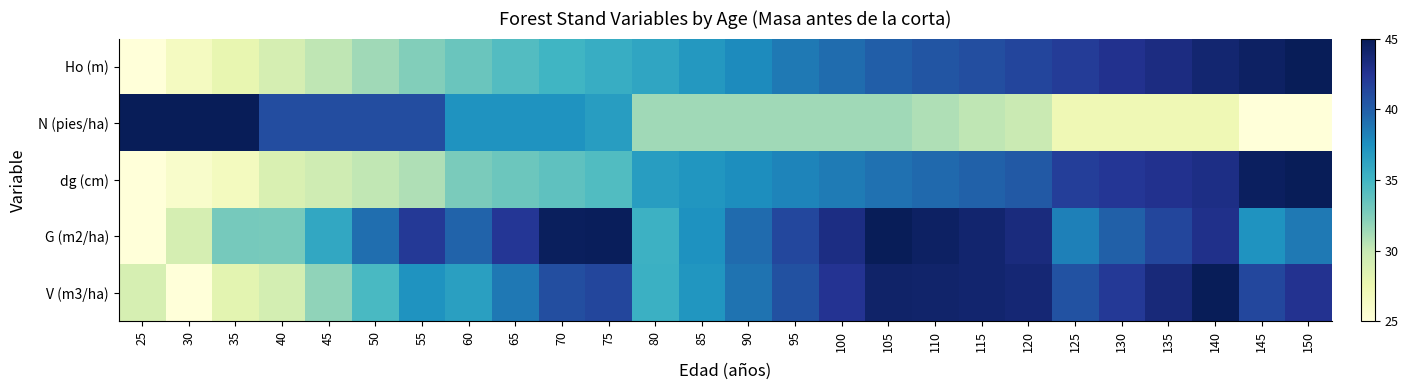

Reading left to right, extract all data points from this chart.

Ho (m): 25=25.0	30=26.5	35=27.9	40=29.1	45=30.3	50=31.4	55=32.3	60=33.3	65=34.3	70=35.1	75=35.6	80=36.2	85=37.0	90=37.8	95=38.6	100=39.3	105=40.0	110=40.5	115=40.9	120=41.5	125=42.0	130=42.7	135=43.2	140=43.9	145=44.5	150=45.0
N (pies/ha): 25=45.0	30=45.0	35=45.0	40=41.0	45=41.0	50=41.0	55=41.0	60=37.3	65=37.3	70=37.3	75=36.7	80=31.3	85=31.3	90=31.3	95=31.3	100=31.3	105=31.3	110=30.8	115=30.3	120=29.8	125=27.3	130=27.3	135=27.3	140=27.3	145=25.0	150=25.0
dg (cm): 25=25.0	30=25.9	35=26.6	40=28.8	45=29.5	50=30.2	55=30.8	60=32.7	65=33.3	70=33.8	75=34.3	80=36.6	85=37.2	90=37.6	95=38.1	100=38.6	105=39.0	110=39.4	115=39.8	120=40.3	125=41.9	130=42.3	135=42.7	140=43.1	145=44.6	150=45.0
G (m2/ha): 25=25.0	30=29.1	35=32.8	40=32.7	45=36.0	50=39.1	55=42.2	60=39.7	65=42.3	70=44.7	75=44.8	80=35.3	85=37.3	90=39.3	95=41.3	100=43.2	105=45.0	110=44.5	115=44.0	120=43.4	125=38.3	130=39.9	135=41.4	140=42.9	145=37.3	150=38.7
V (m3/ha): 25=29.0	30=25.0	35=28.2	40=29.2	45=31.9	50=34.6	55=37.3	60=36.5	65=38.7	70=40.9	75=41.3	80=35.3	85=37.1	90=39.0	95=40.8	100=42.5	105=44.3	110=44.1	115=44.0	120=43.8	125=40.6	130=42.1	135=43.6	140=45.0	145=41.3	150=42.6